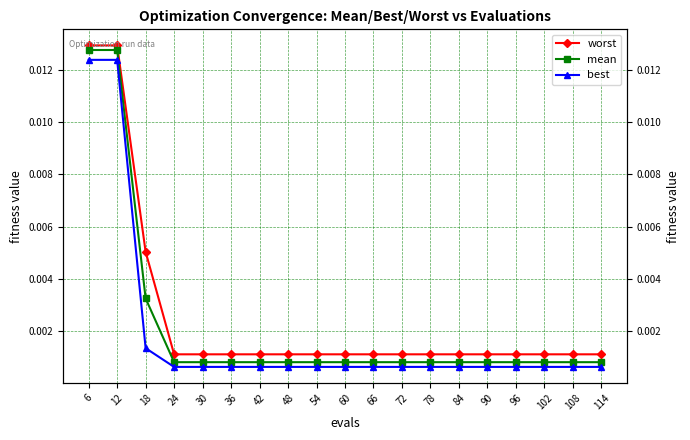

The value of best at 36 is 0.0. True or false?

False